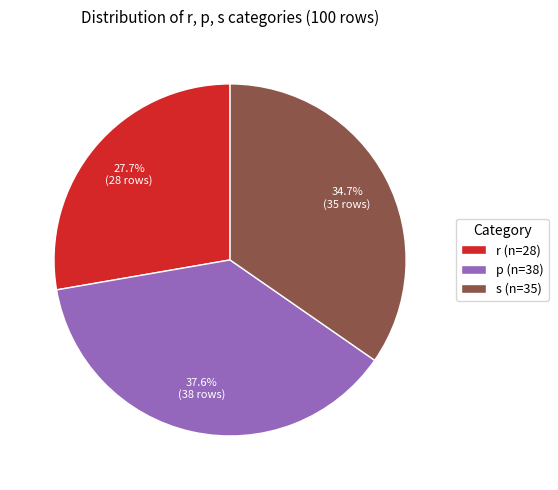

What is the ratio of the value at r to the value at p?

0.7